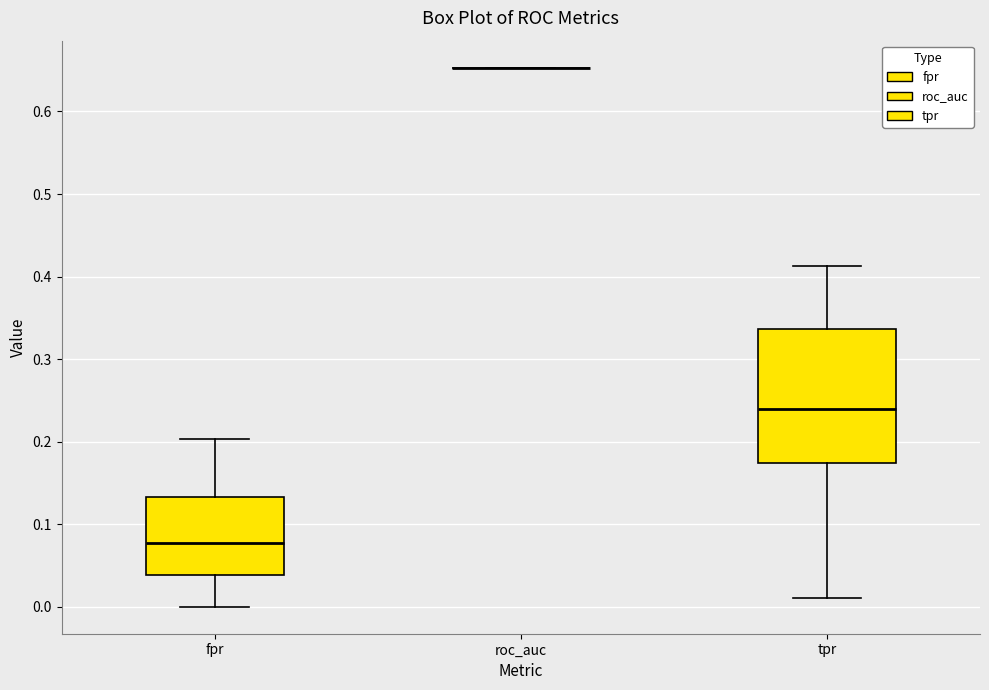

Reading left to right, transcribe this box plot: for each box, give where its median line is, the range the box spans, and where its two whiskers end, as read against the y-axis. The values are not printed on the chart, so give them approximately, as read against the axis.

fpr: median 0.08, box 0.04 to 0.13, whiskers 0.00 to 0.20
roc_auc: box collapsed to a line at 0.65, whiskers 0.65 to 0.65
tpr: median 0.24, box 0.17 to 0.34, whiskers 0.01 to 0.41